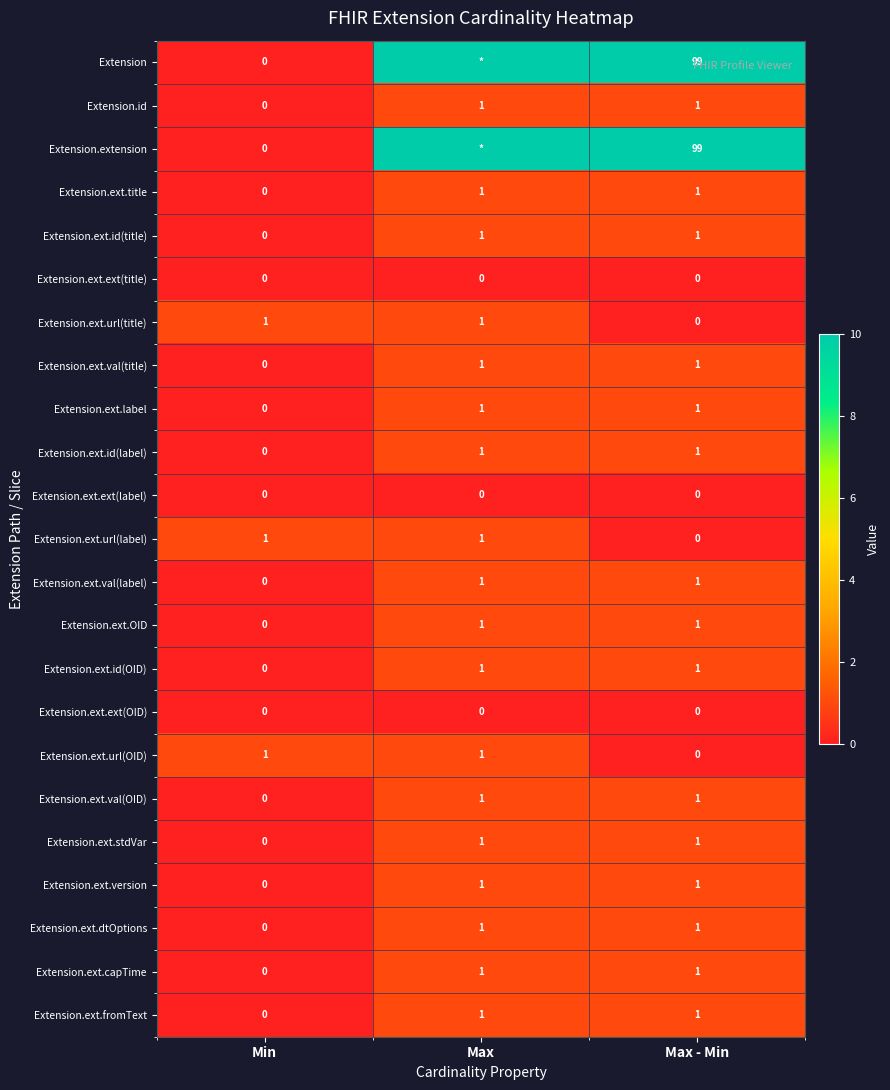

What is the spread (max minus min) of values at Max - Min?

99